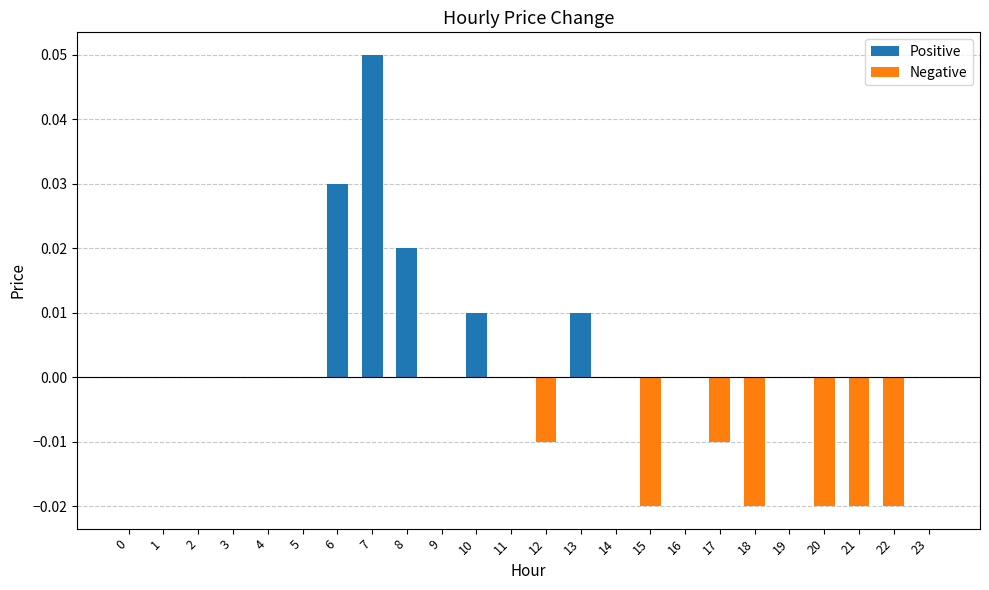

The chart shows a value of 0.0 at 14. True or false?

True